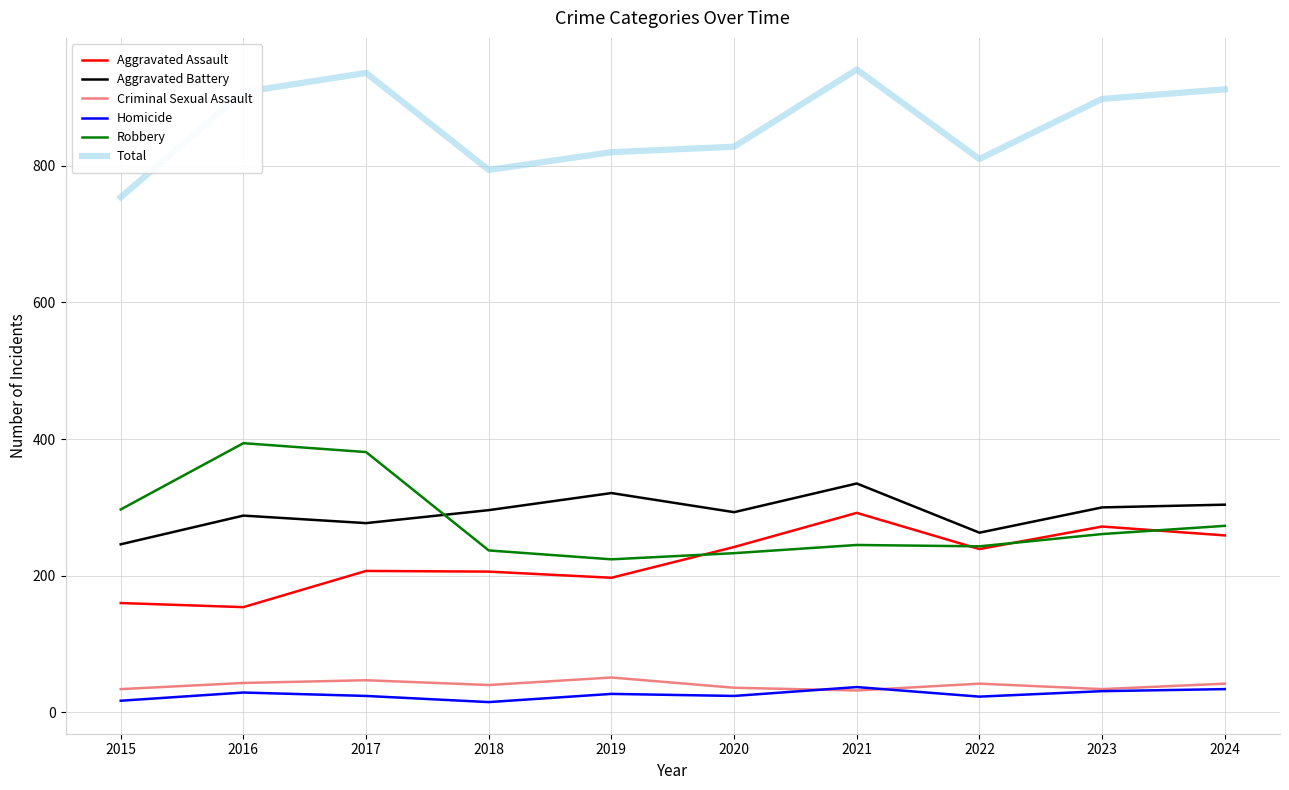

What is the difference between the Aggravated Battery values at 2021 and 2022?

72